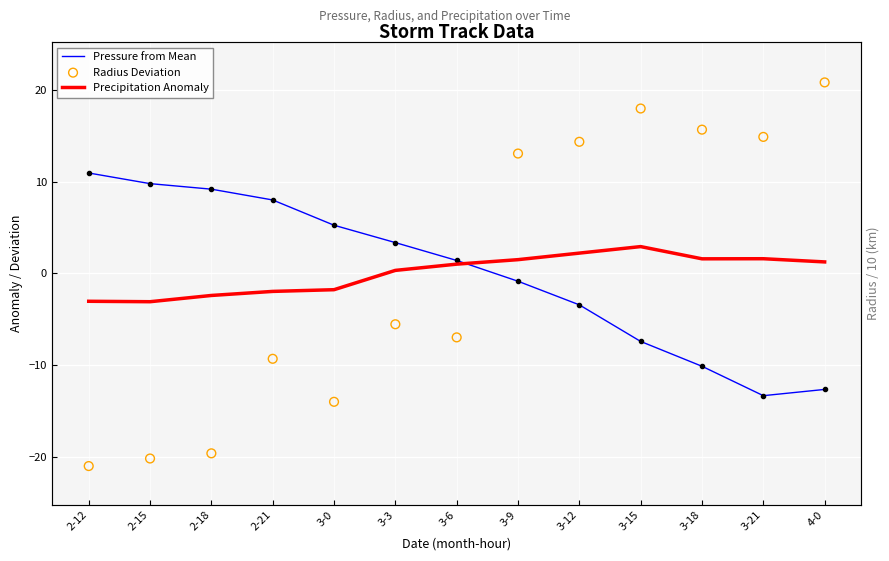

Is the value of Pressure from Mean at 3-3 greater than the value of Radius Deviation at 3-3?

Yes